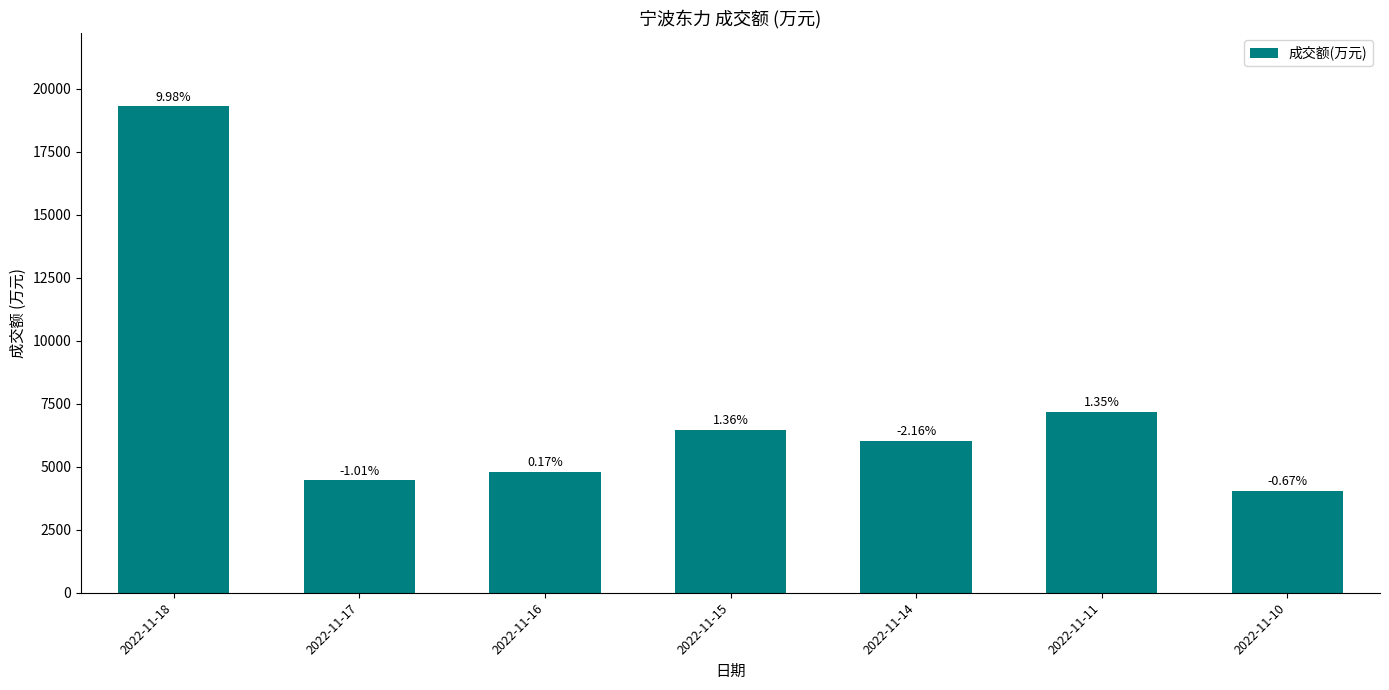

How many bars are there in total?

7